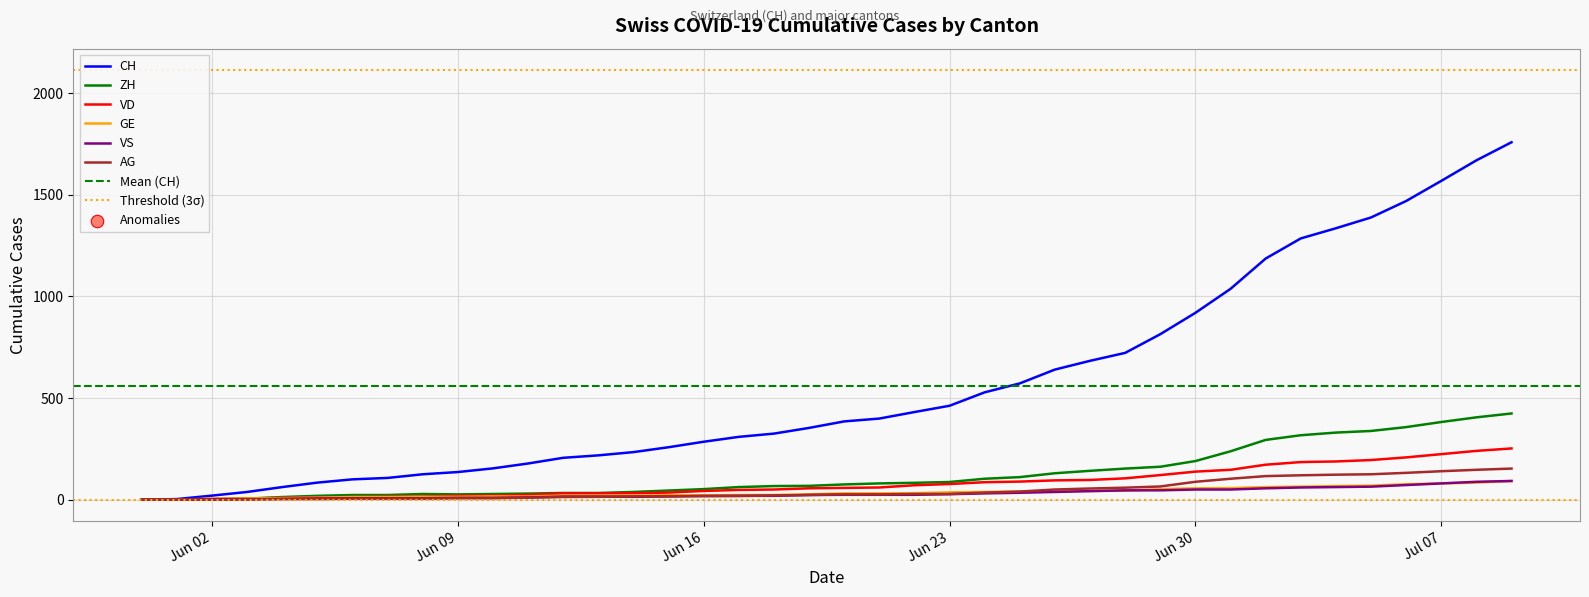

Which series has the largest total across all categories?

CH